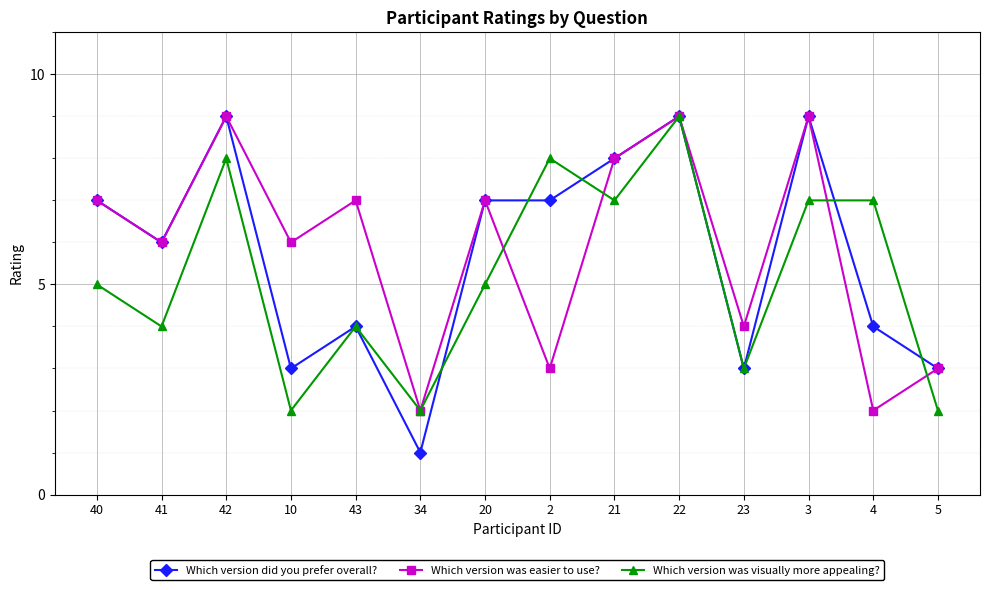

How many distinct data groups are displayed?

3